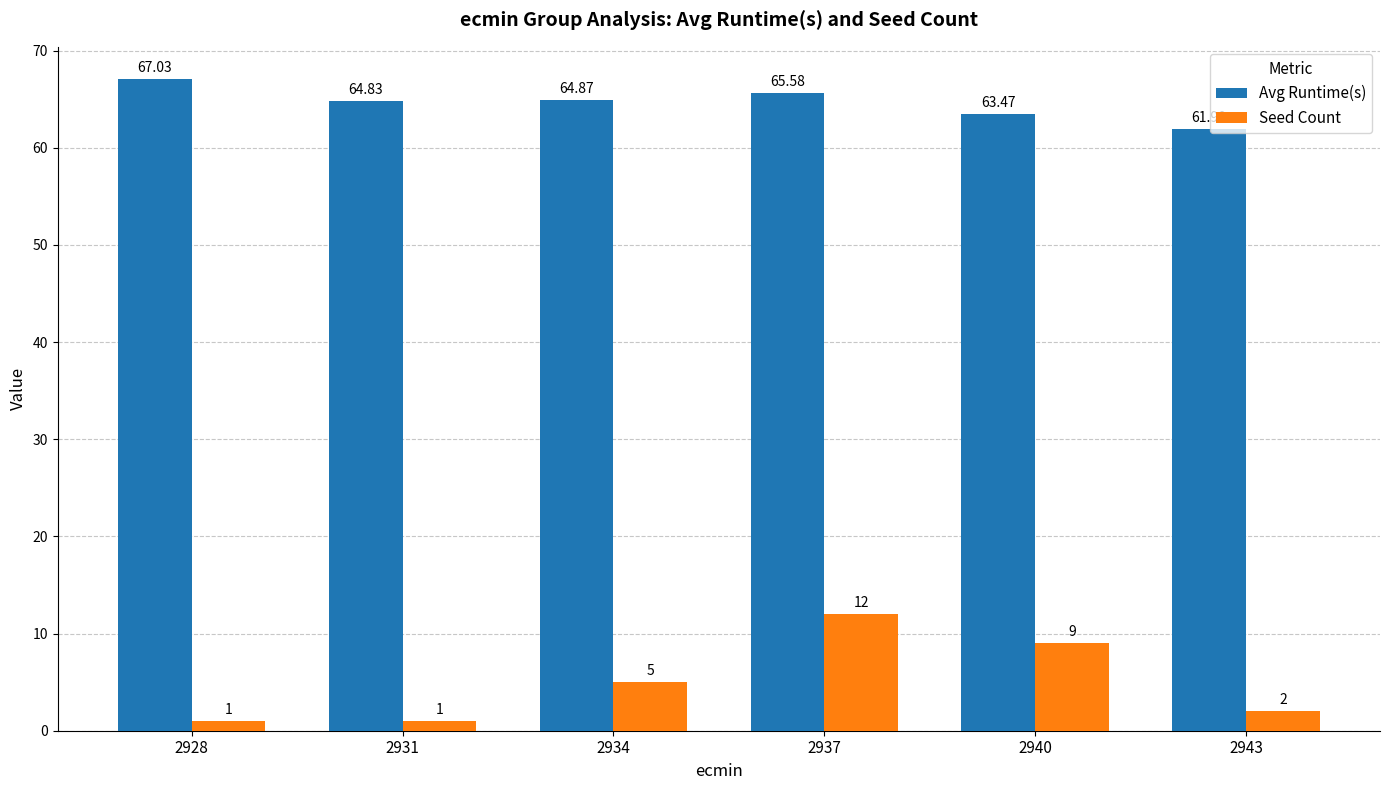

What is the difference between the maximum and minimum values in the Avg Runtime(s) series?

5.1